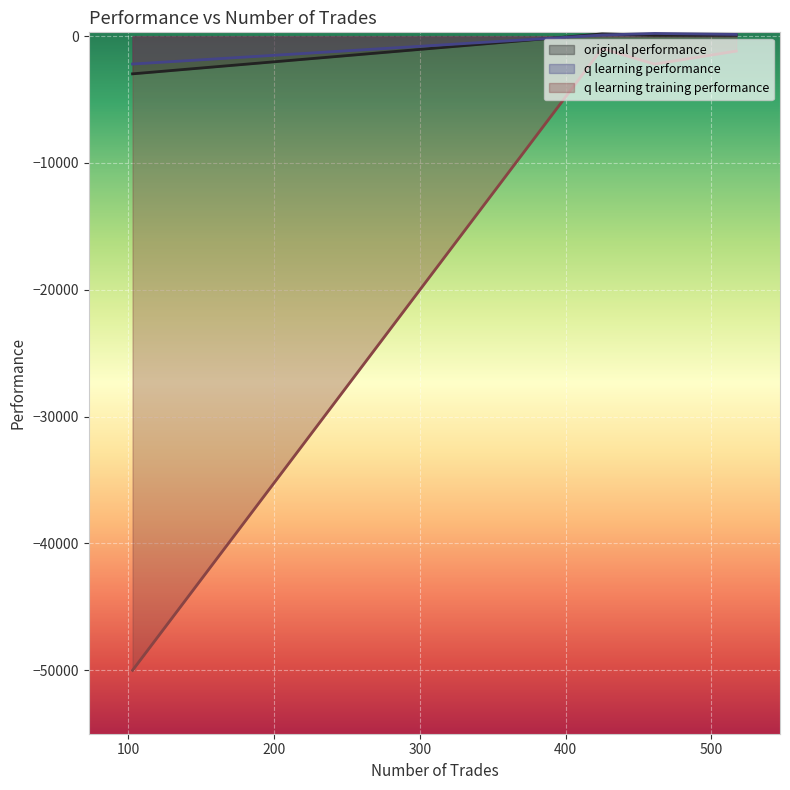

What is the difference between the maximum and second lowest values in the q learning performance series?

124.9